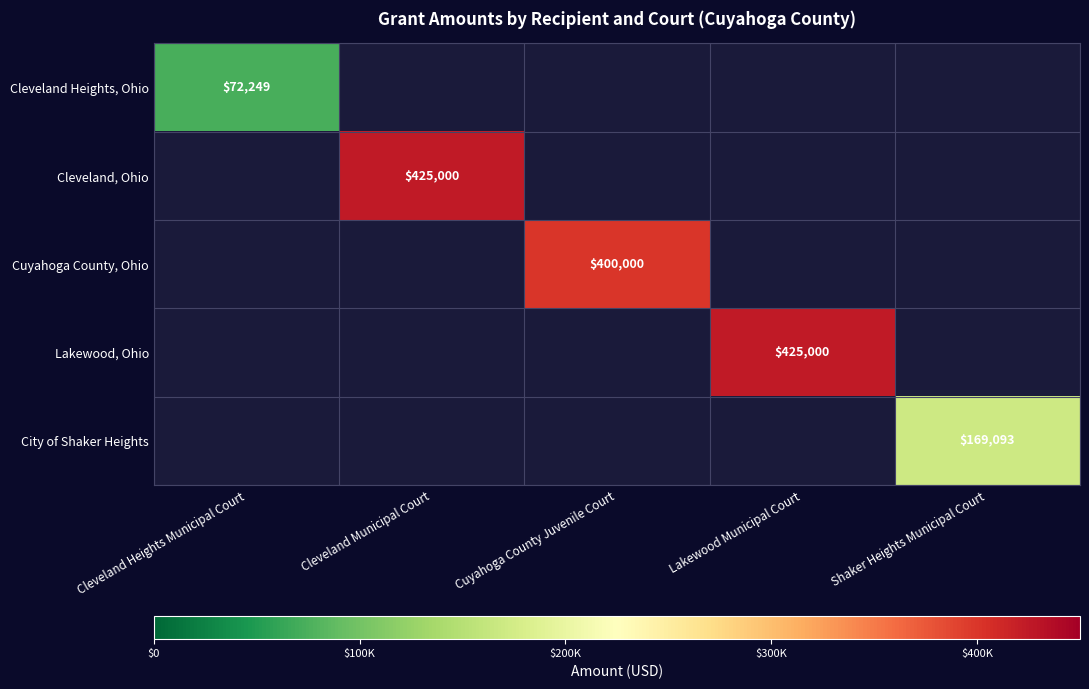

The value of Lakewood, Ohio at Lakewood Municipal Court is 425000. True or false?

True